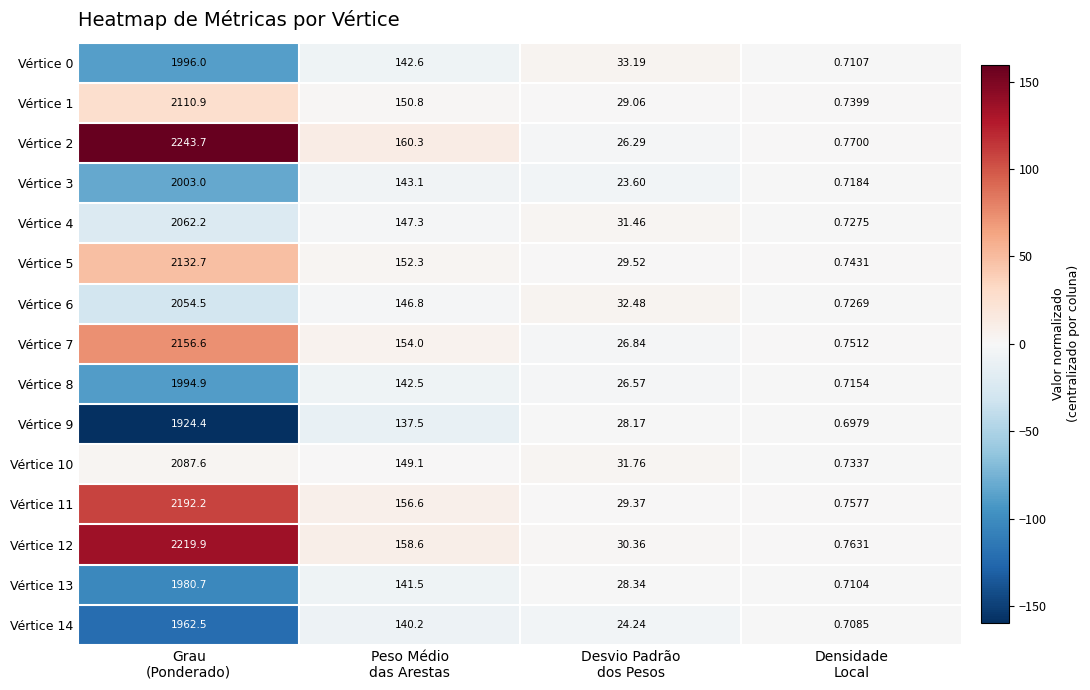

What is the maximum value shown in the chart?

2243.7